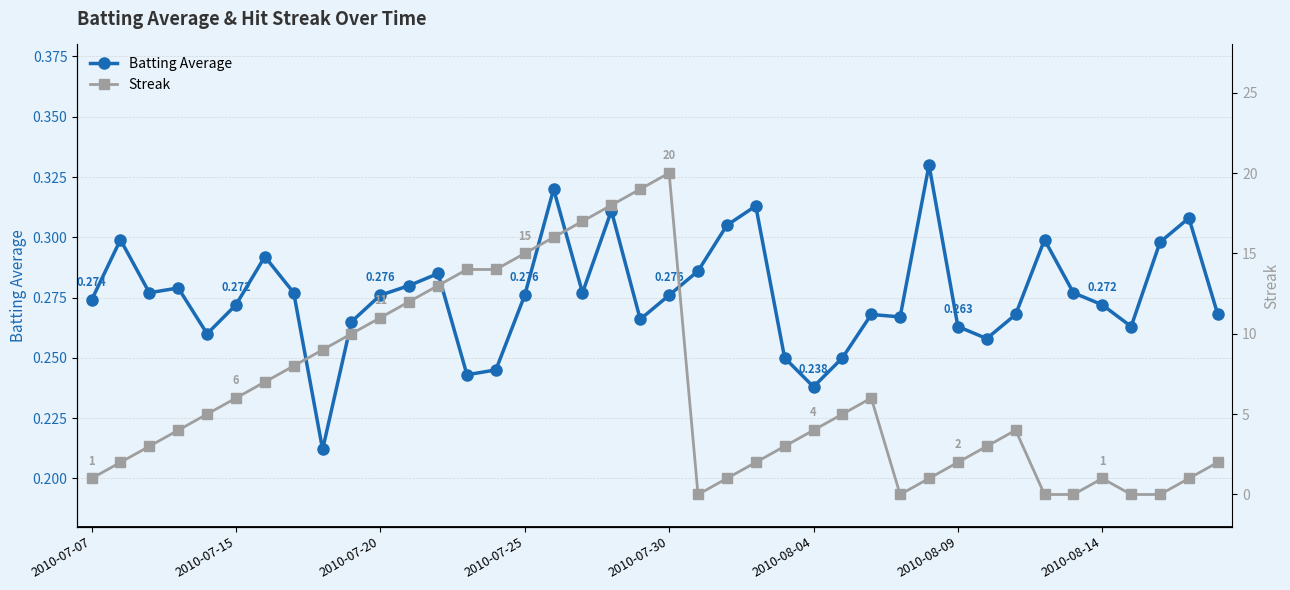

Between 16 and 34, which series saw the biggest shift?

Streak